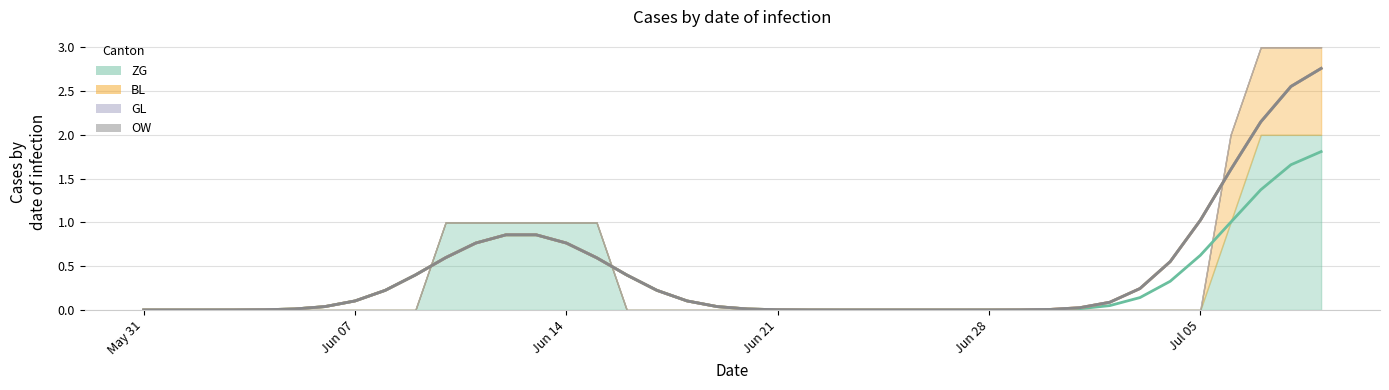

What is the greatest value displayed?

2.8